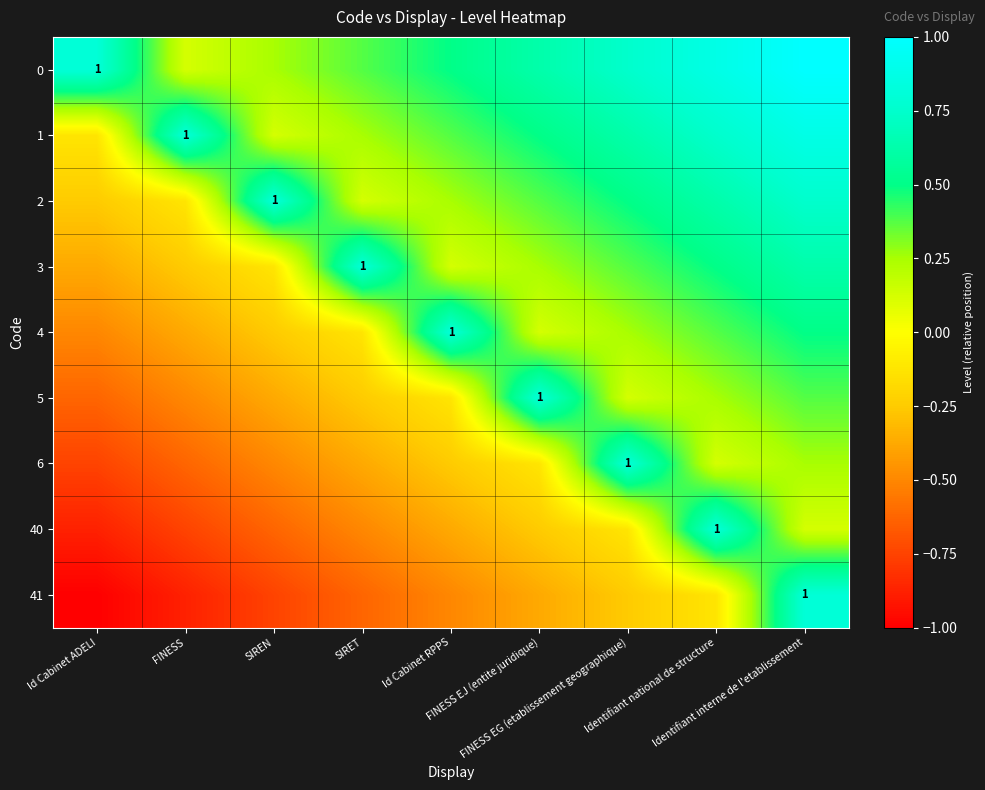

At SIREN, list the series in order from smallest to largest.

41, 40, 6, 5, 4, 3, 1, 0, 2